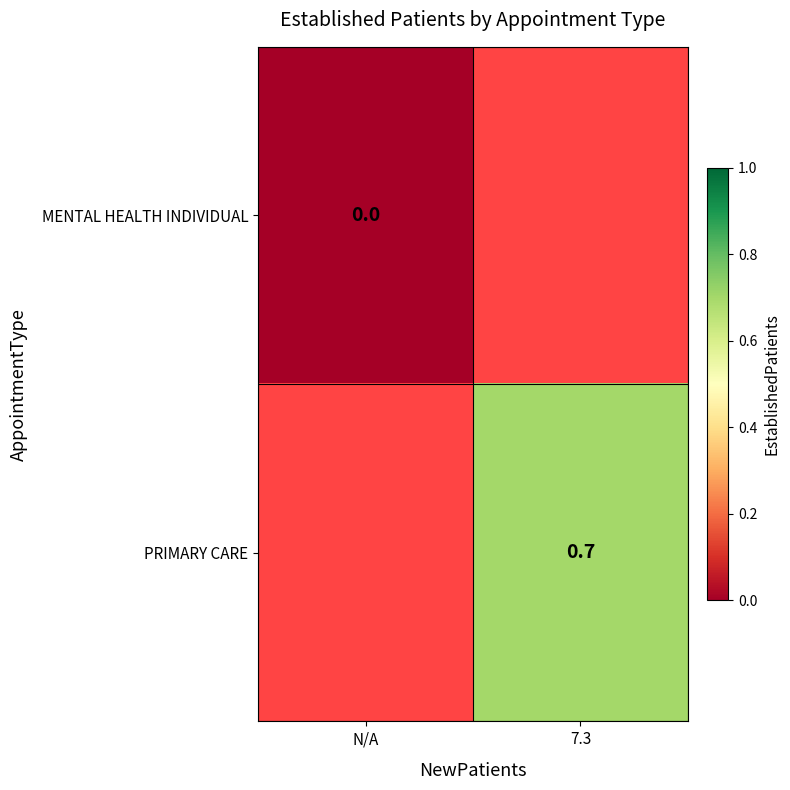

Is it true that PRIMARY CARE equals 0.3 at 7.3?

False